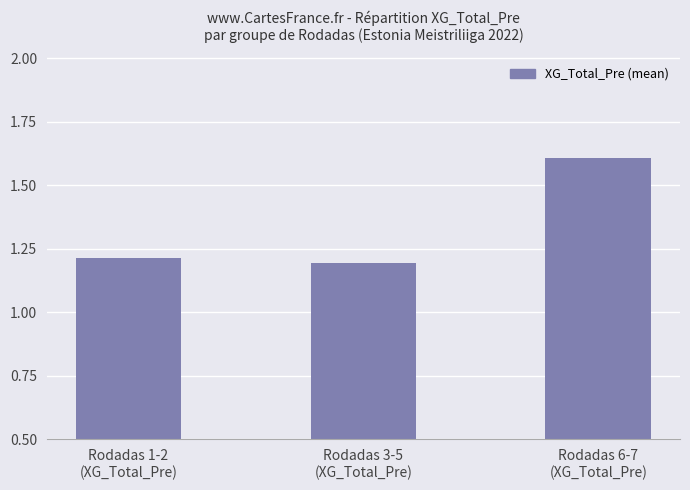

True or false: the data shows 1.6 at Rodadas 6-7
(XG_Total_Pre).

True